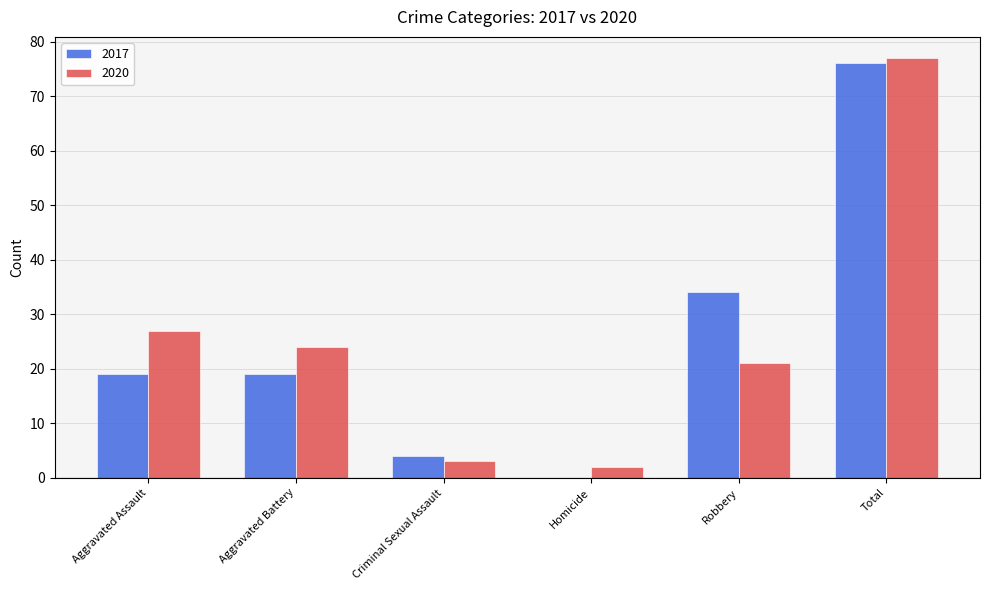

Are the bars grouped side by side (vs. stacked)?

Yes